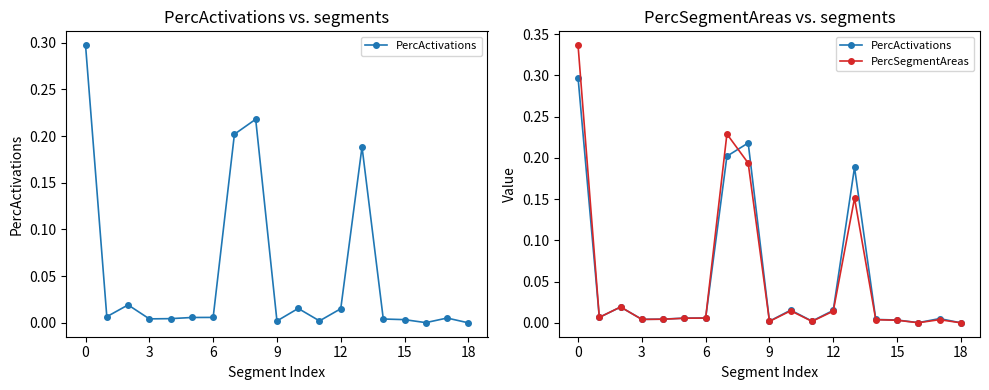

What is the difference between the PercActivations values at 8 and 12?

0.2